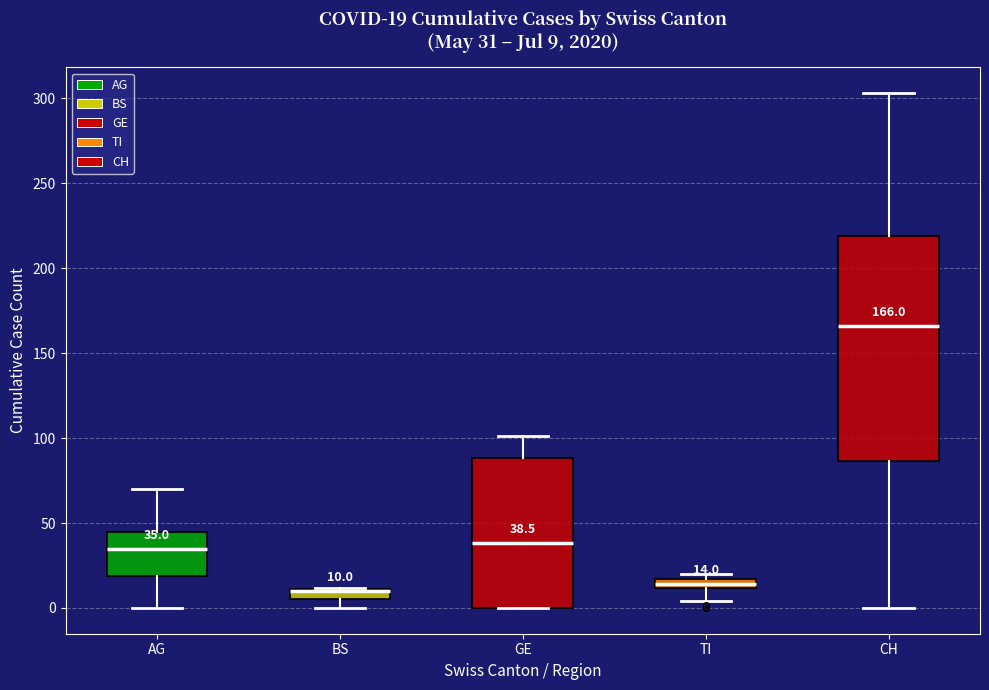

Comparing the boxes themselves (not the whiskers), which one is the tallest?

CH